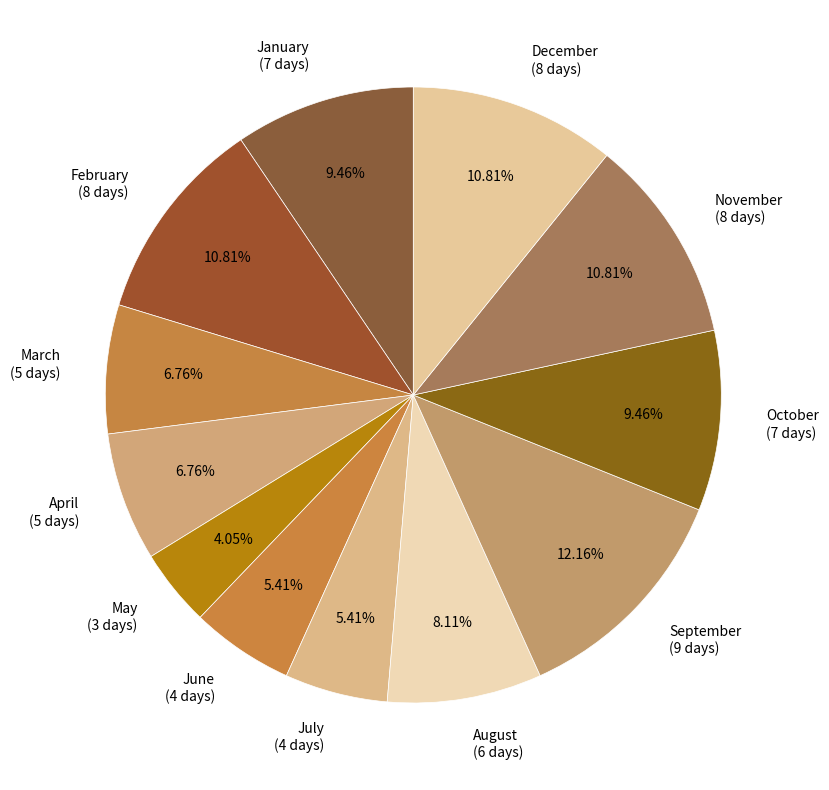

True or false: December accounts for 11% of the total.

True